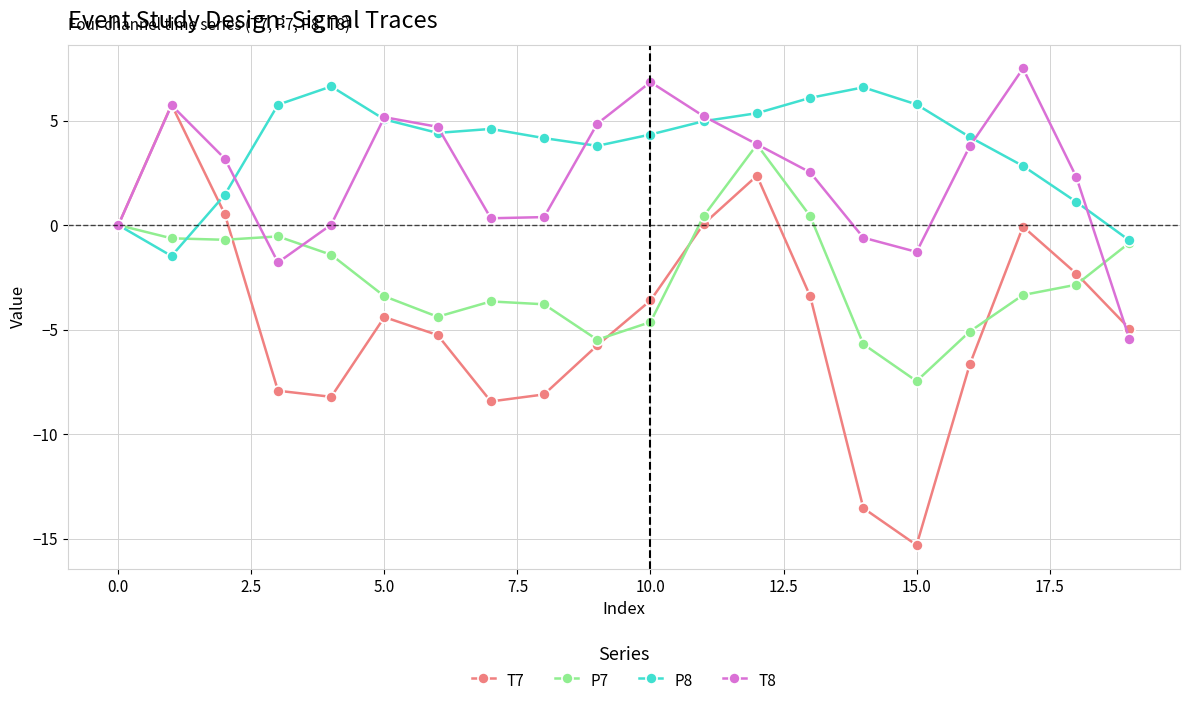

True or false: T7 has more than 2 interior local peaks.

True